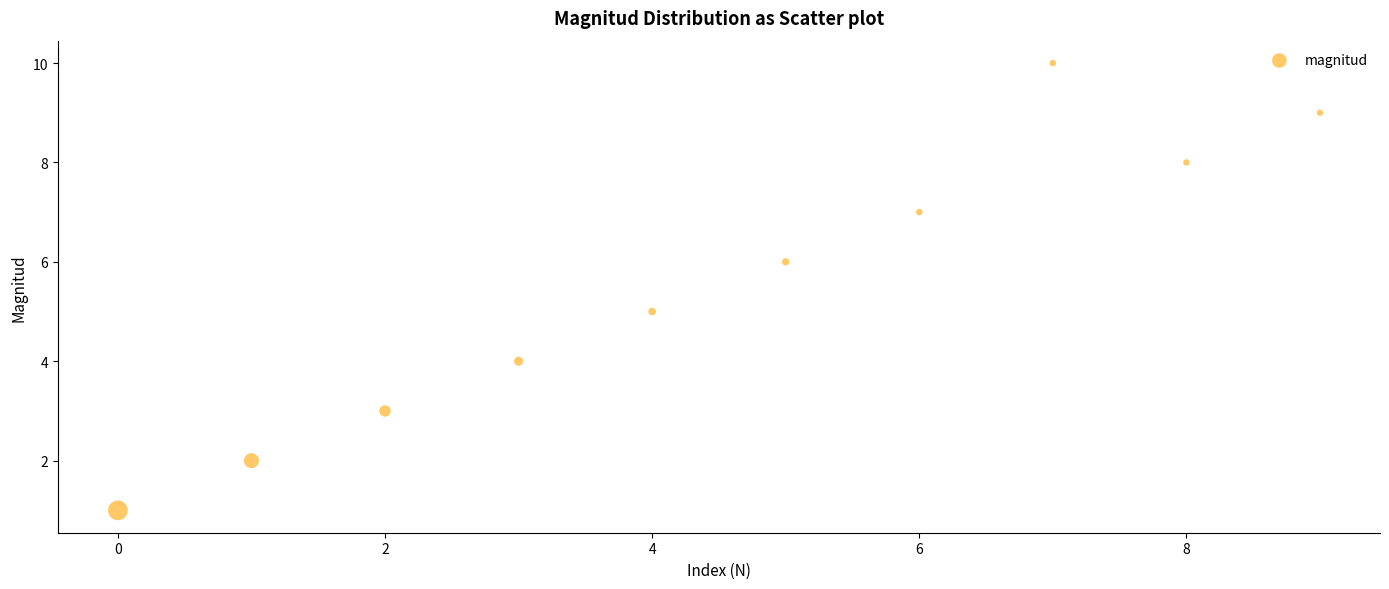

What is the range of Y values (max minus min)?

9